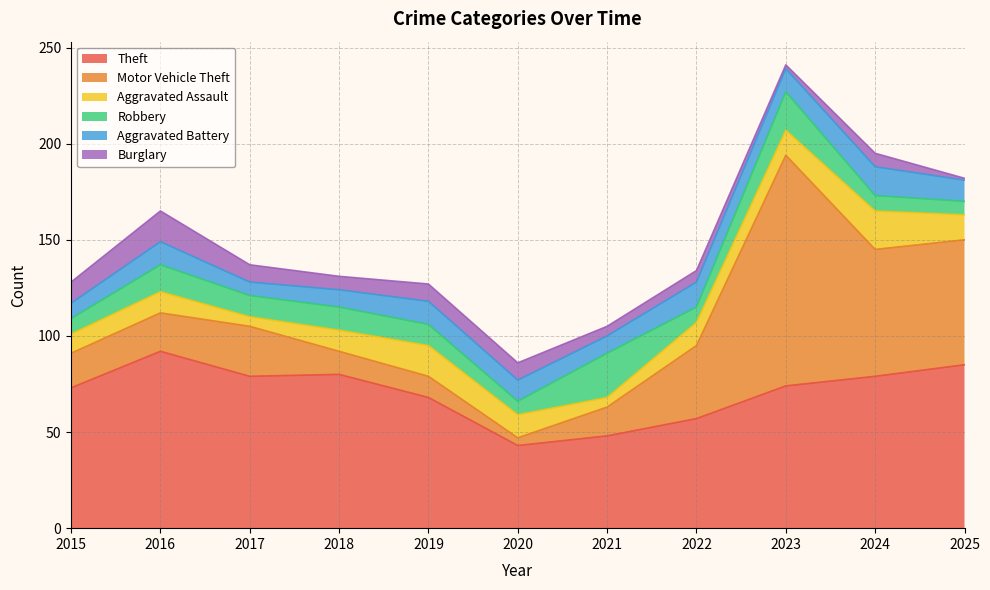

What is the value of the Motor Vehicle Theft point at the 5th from the left?

11